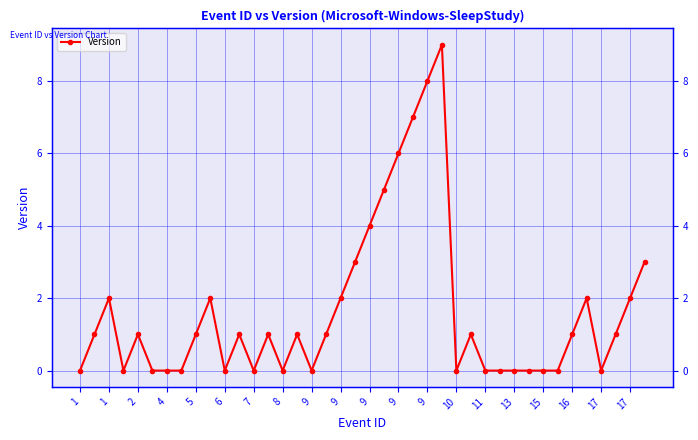

How many data points does each series have?

40